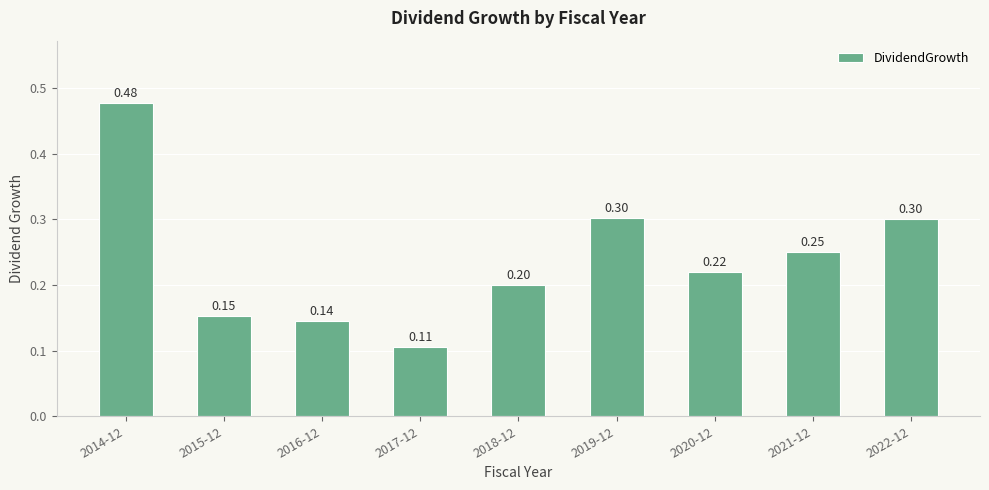

Count the values in the range 0 to 1.

9